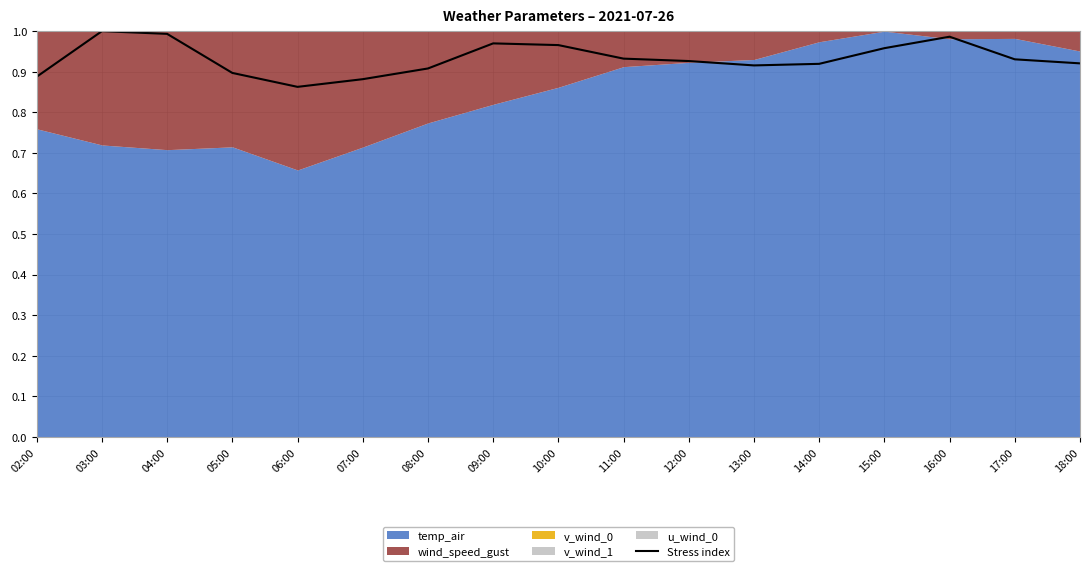

Rank the categories by value from lowest to highest.

06:00, 07:00, 02:00, 05:00, 08:00, 13:00, 14:00, 18:00, 12:00, 17:00, 11:00, 15:00, 10:00, 09:00, 16:00, 04:00, 03:00